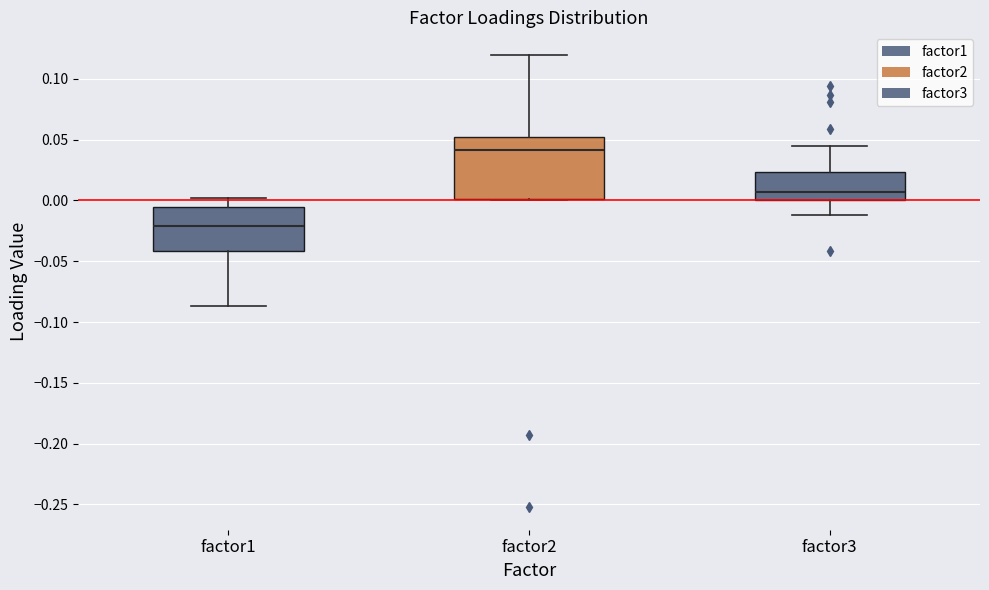

Where is the lower edge of the box for factor3 on the y-axis? The values are not printed on the chart, so give them approximately, as read against the axis.

0.000